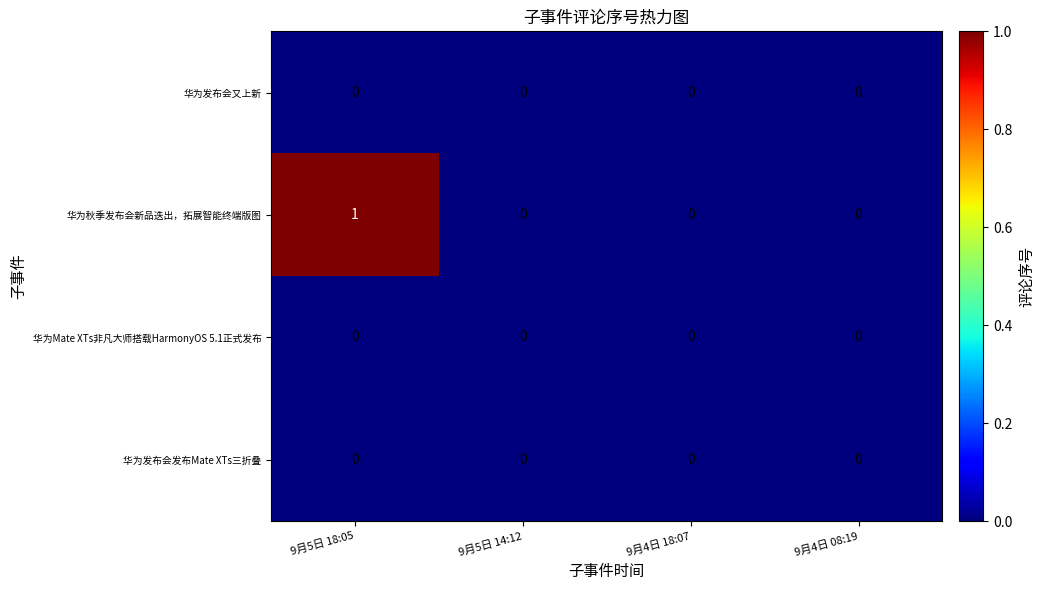

Is it true that 华为发布会又上新 equals 0 at 9月4日 08:19?

True